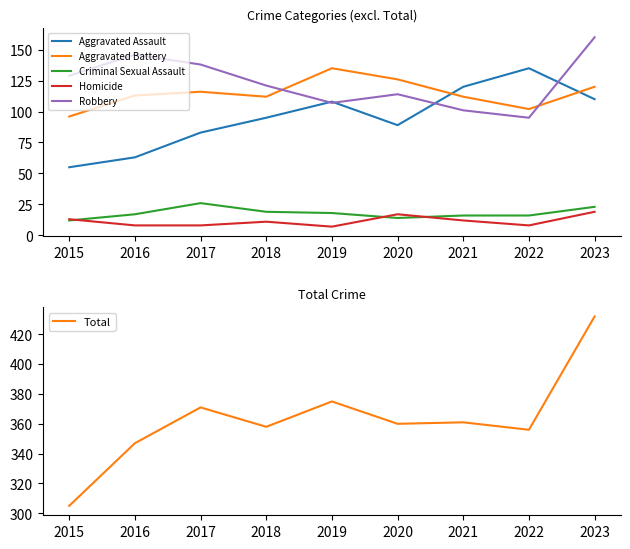

What is the minimum value for Homicide?

7